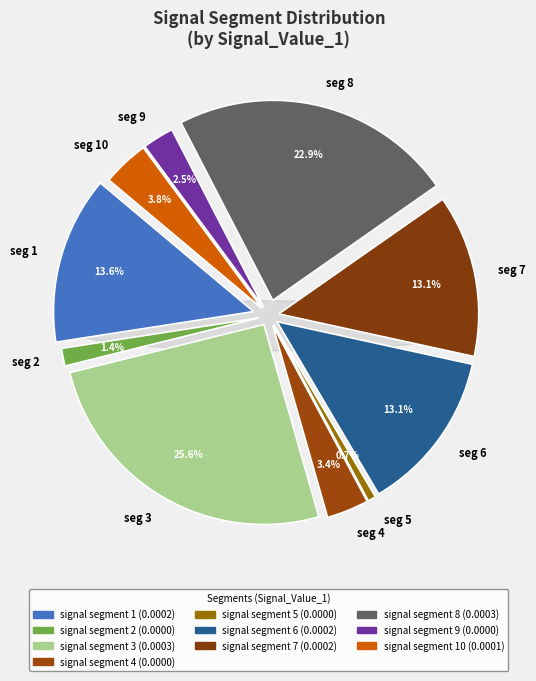

The signal segment 10 slice represents 4% of the pie. True or false?

True